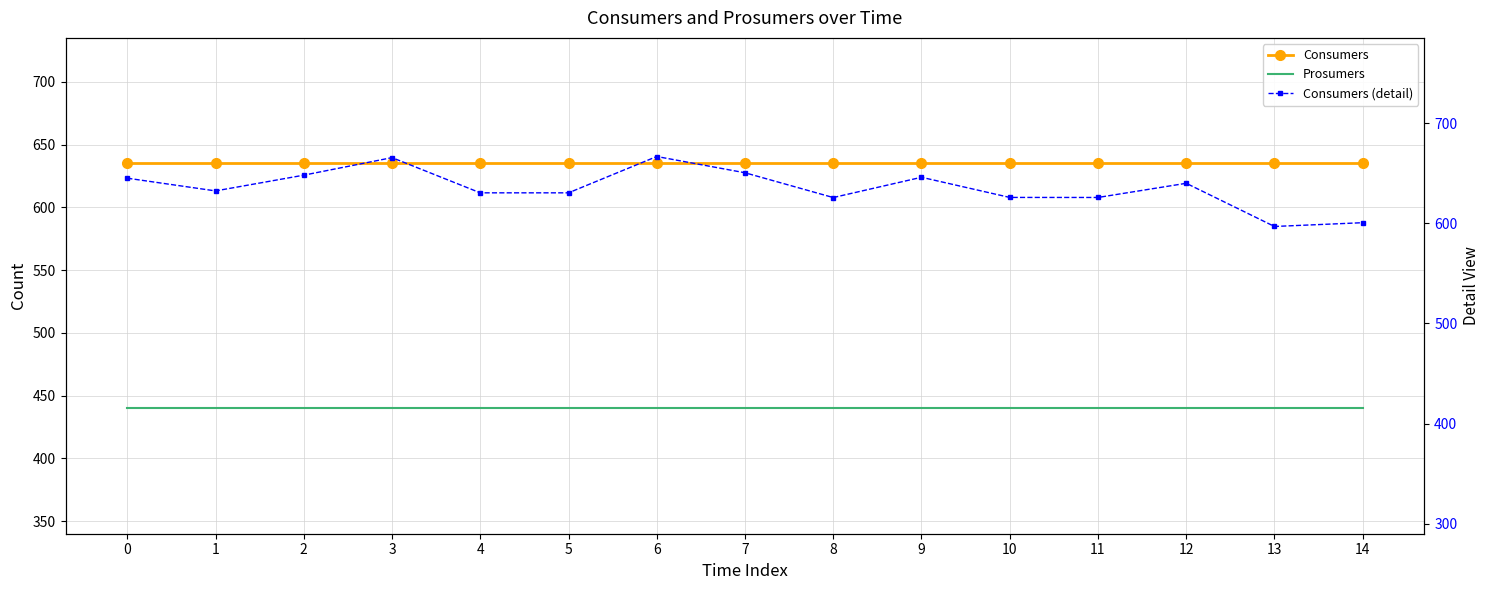

Reading right to left, transcribe all the data shown in this chart.

Consumers: 14=635.0	13=635.0	12=635.0	11=635.0	10=635.0	9=635.0	8=635.0	7=635.0	6=635.0	5=635.0	4=635.0	3=635.0	2=635.0	1=635.0	0=635.0
Prosumers: 14=440.0	13=440.0	12=440.0	11=440.0	10=440.0	9=440.0	8=440.0	7=440.0	6=440.0	5=440.0	4=440.0	3=440.0	2=440.0	1=440.0	0=440.0
Consumers (detail): 14=600.5	13=596.7	12=639.8	11=625.7	10=625.7	9=645.9	8=625.6	7=650.3	6=666.6	5=630.3	4=630.3	3=665.5	2=648.0	1=632.2	0=644.9